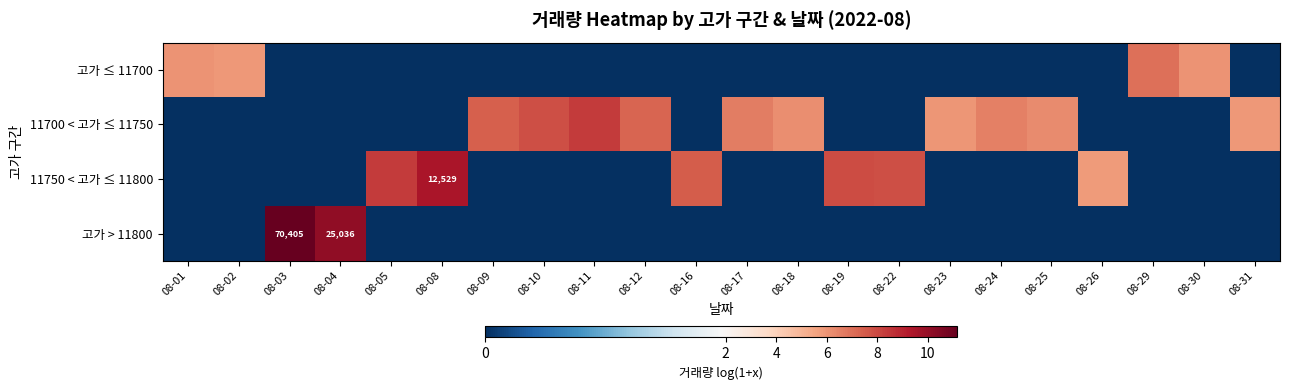

What is the total value across all series at 08-11?

8.3